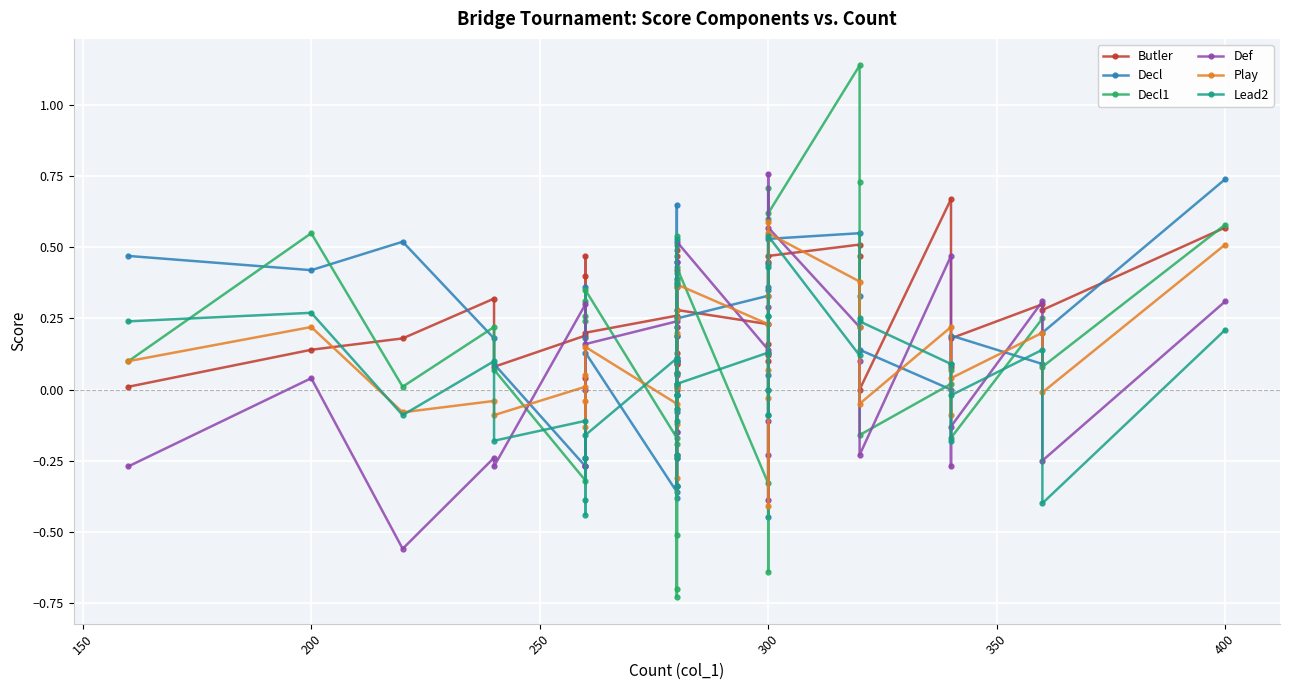

Which series ends up on top after the final intersection of Decl1 and Def?

Decl1